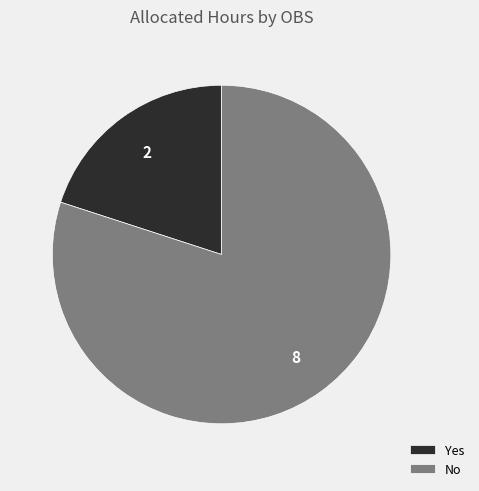

How many segments does this pie chart have?

2